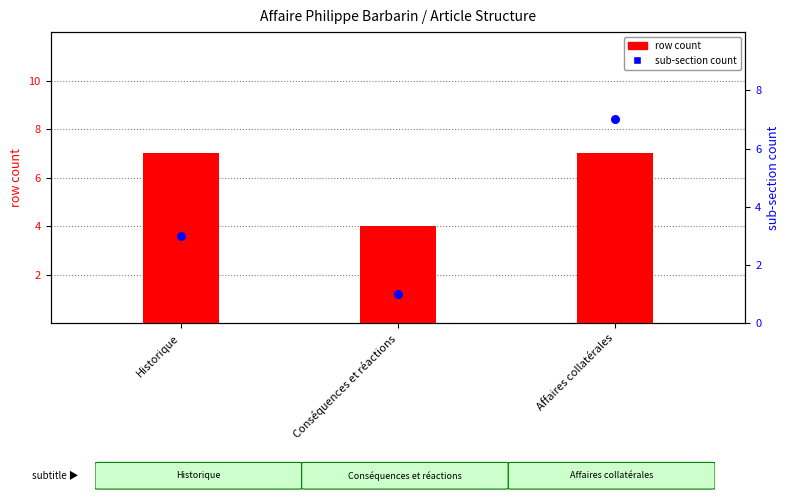

Is the value of sub-section count at Conséquences et réactions greater than the value of row count at Conséquences et réactions?

No